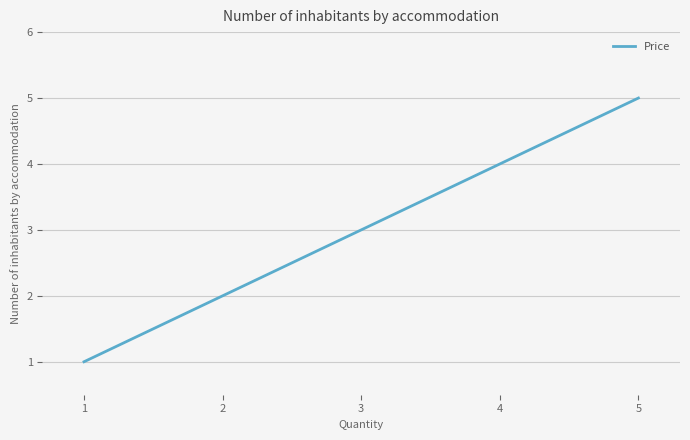

Is it true that the value at 1 is 2?

False